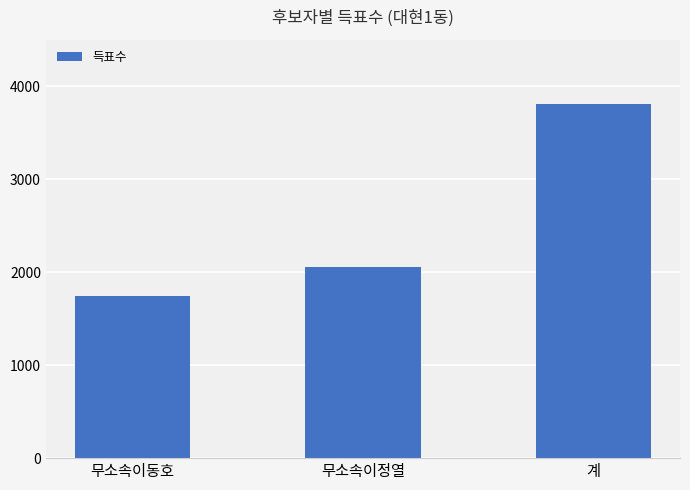

Read the value at 계, to the nearest 10.

3810